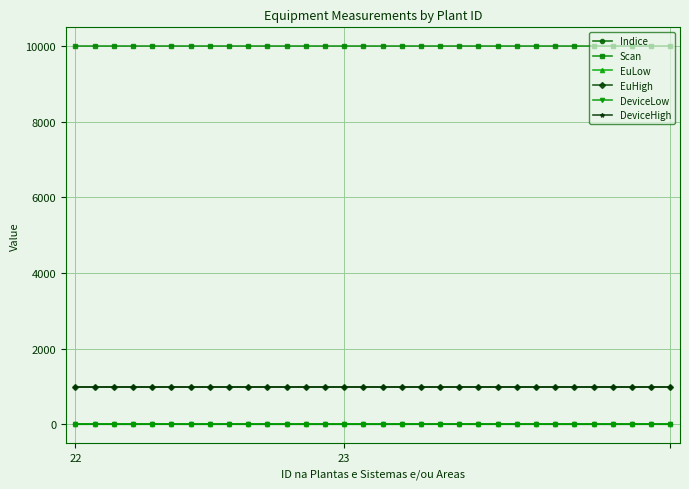

Does the chart have visible grid lines?

Yes